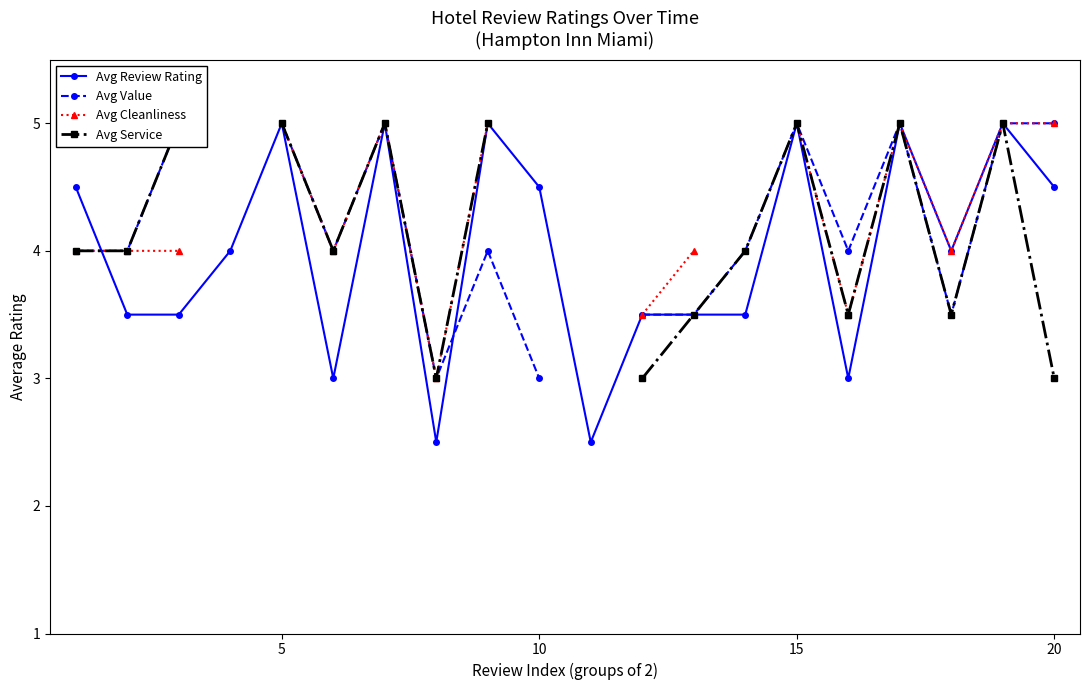

At which category does Avg Review Rating reach its first local peak?

5